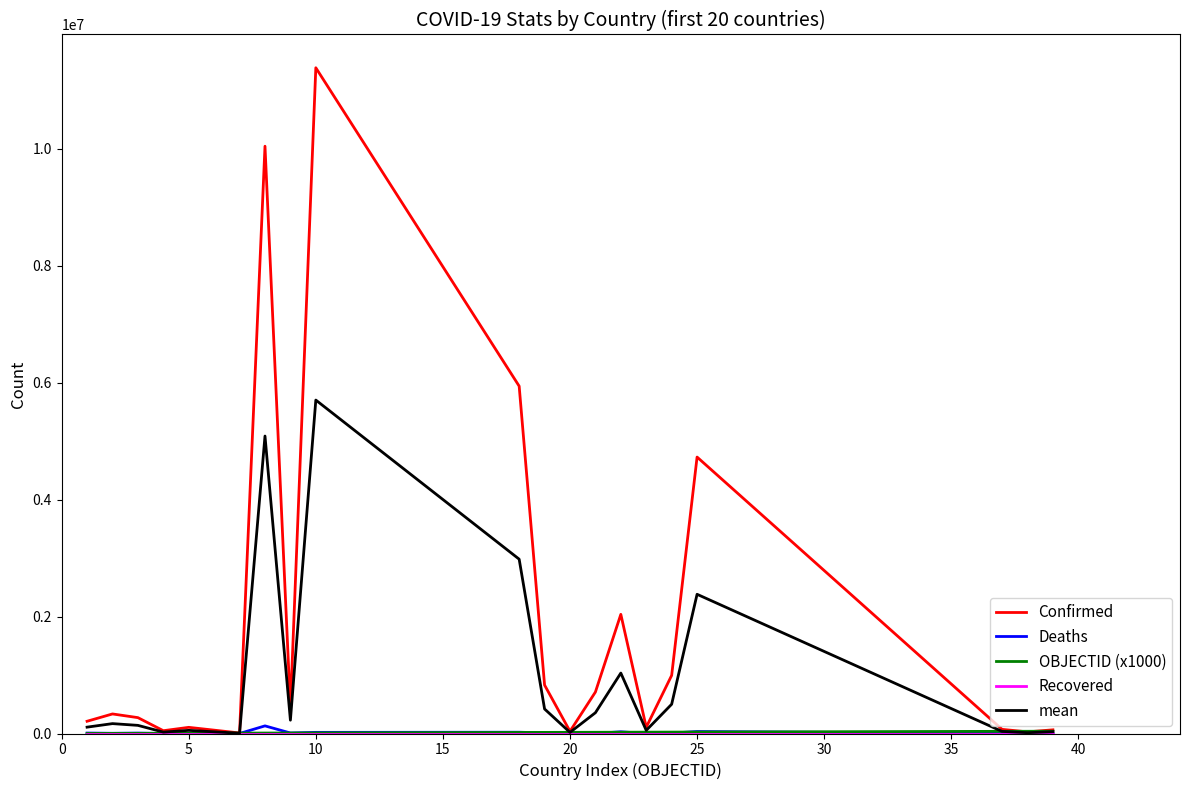

Which series has the widest spread of values?

Confirmed